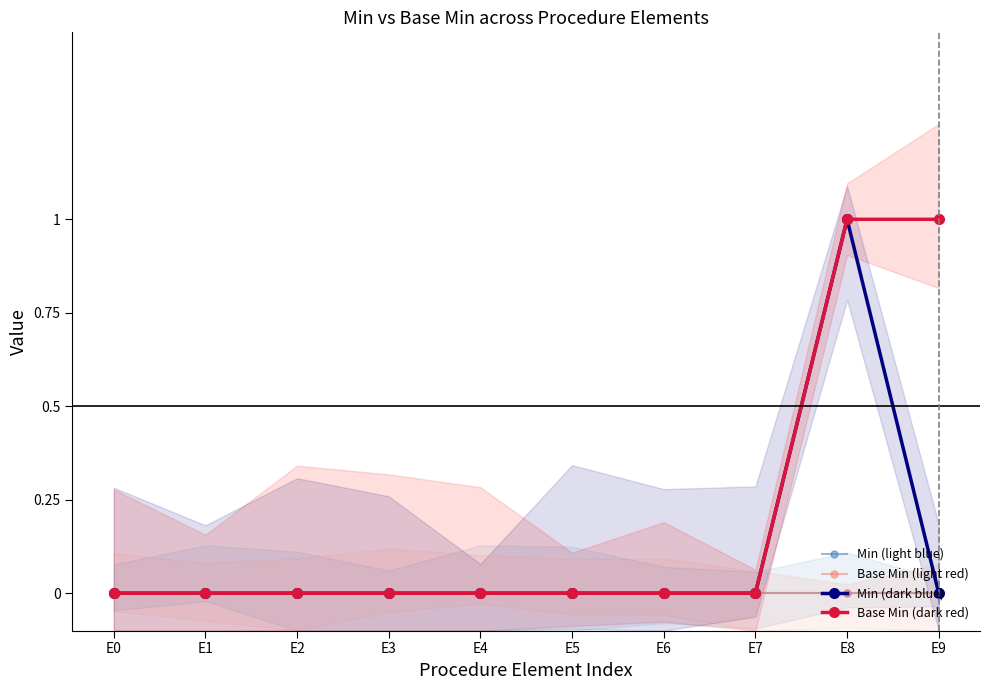

Count the number of data series in this chart.

4